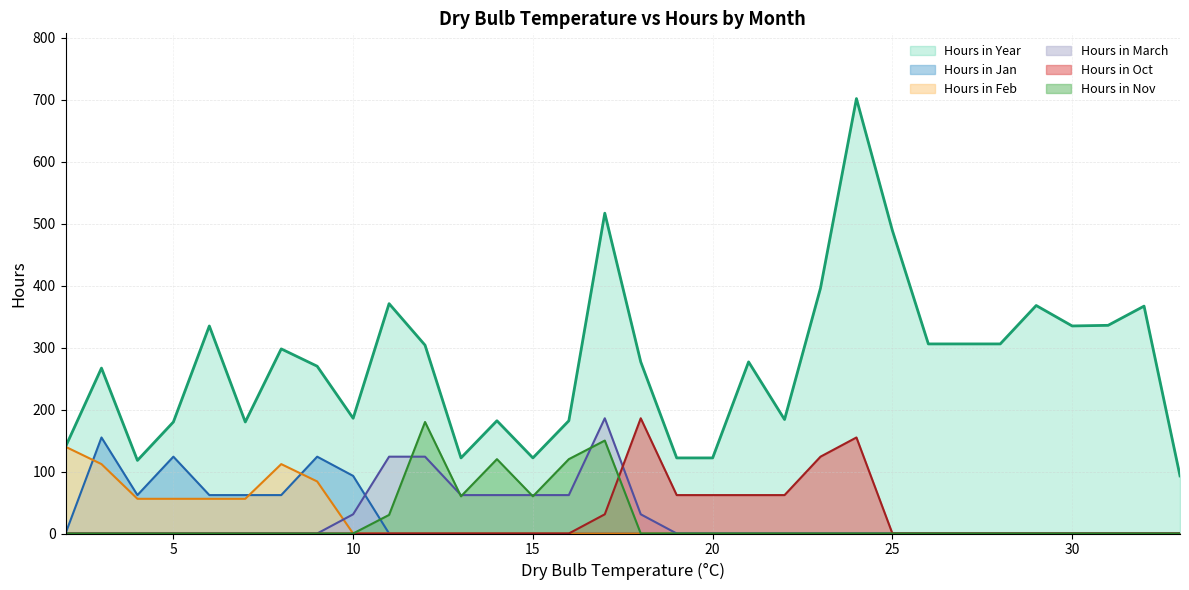

Where is the first local minimum for Hours in Nov?

13